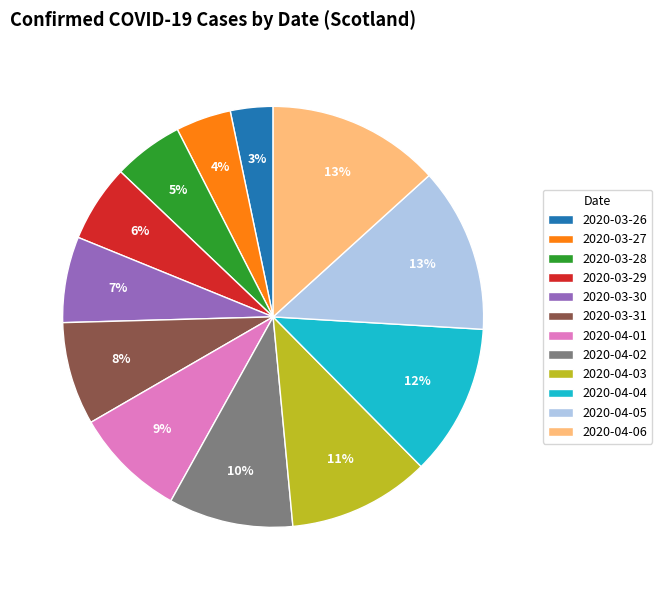

True or false: 2020-03-26 accounts for 3% of the total.

True